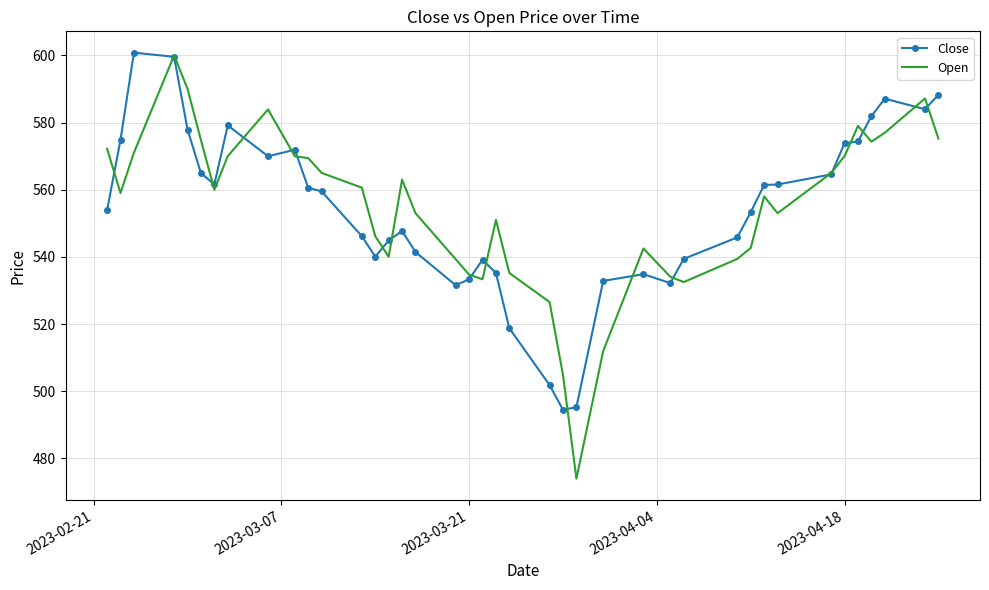

What is the maximum value for Open?

600.0